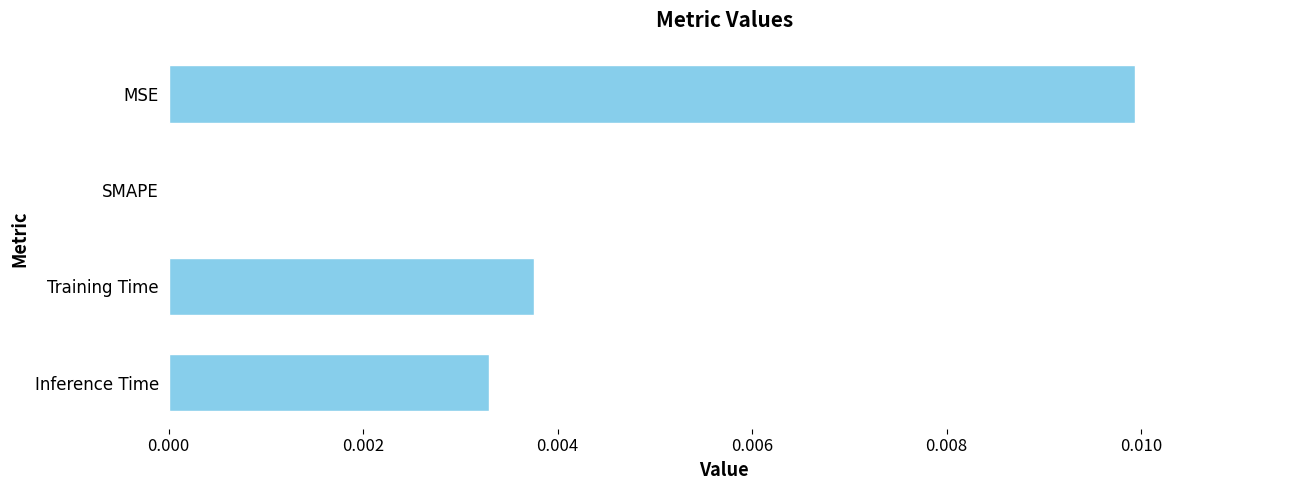

Between Inference Time and MSE, which is larger?

MSE